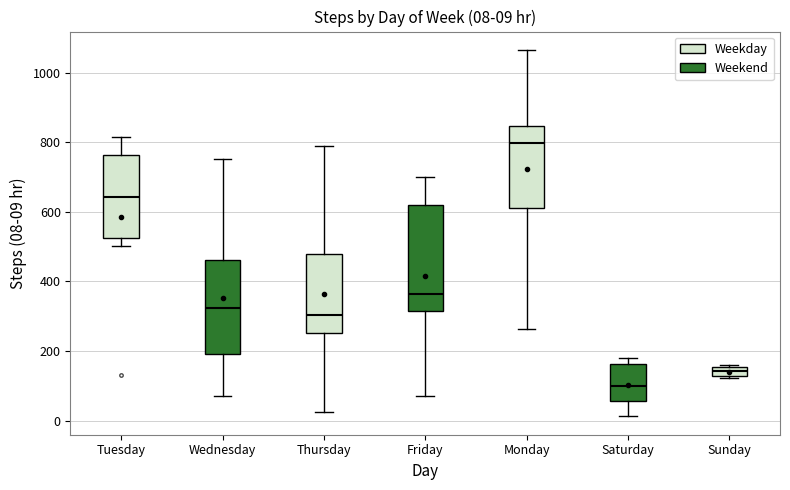

Which box's median line is the highest?

Monday